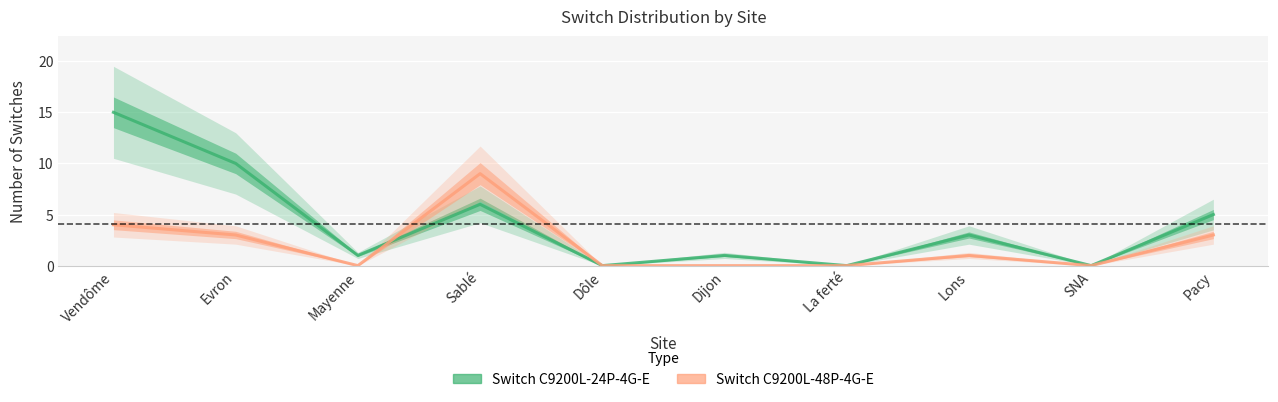

Does the chart display data point markers on the line(s)?

No